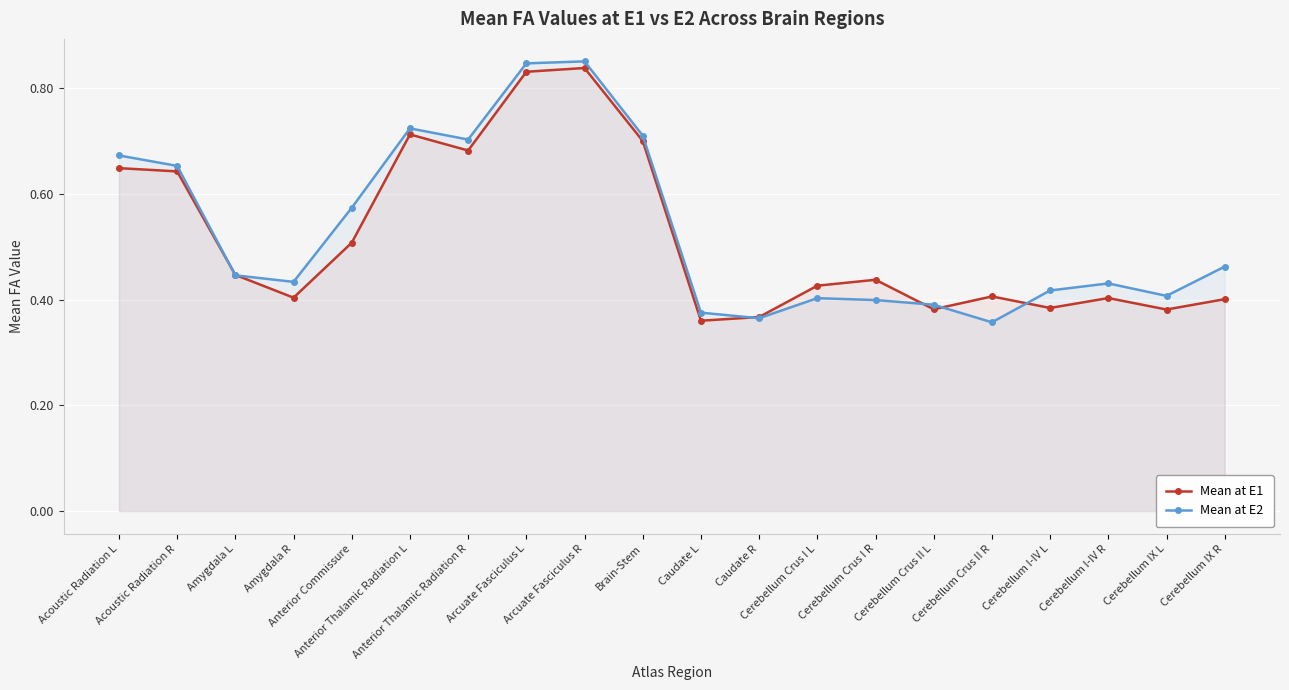

At which category is the sum across all series the highest?

Arcuate Fasciculus R